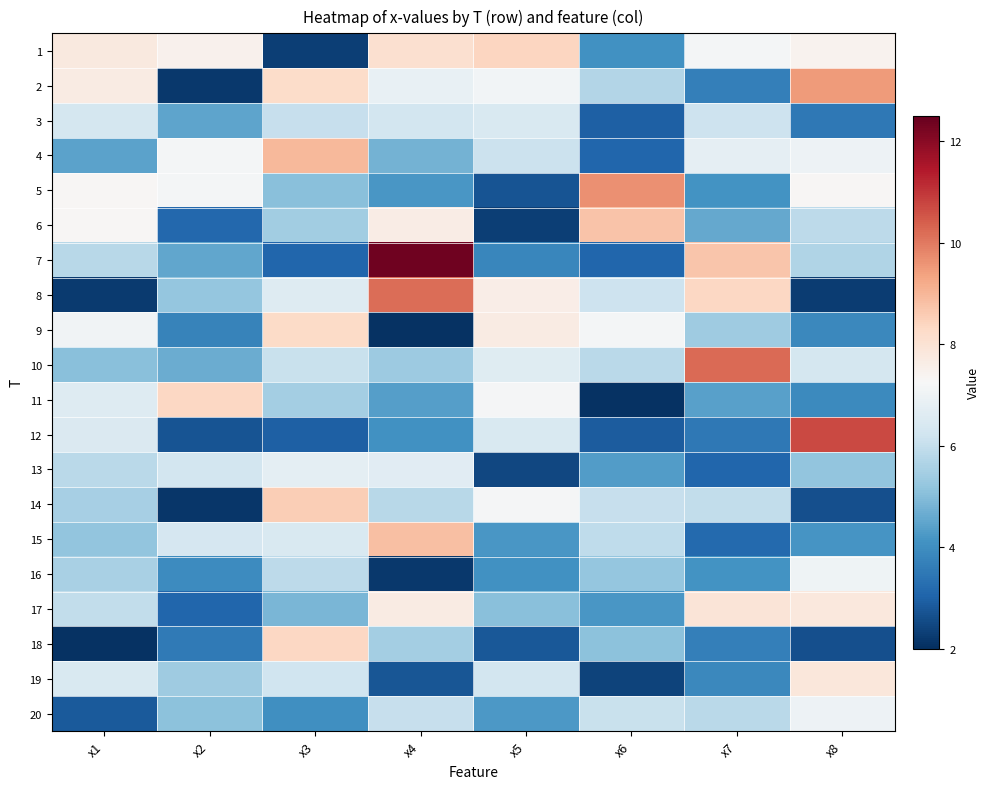

What is the total value across all series at x5?

108.8